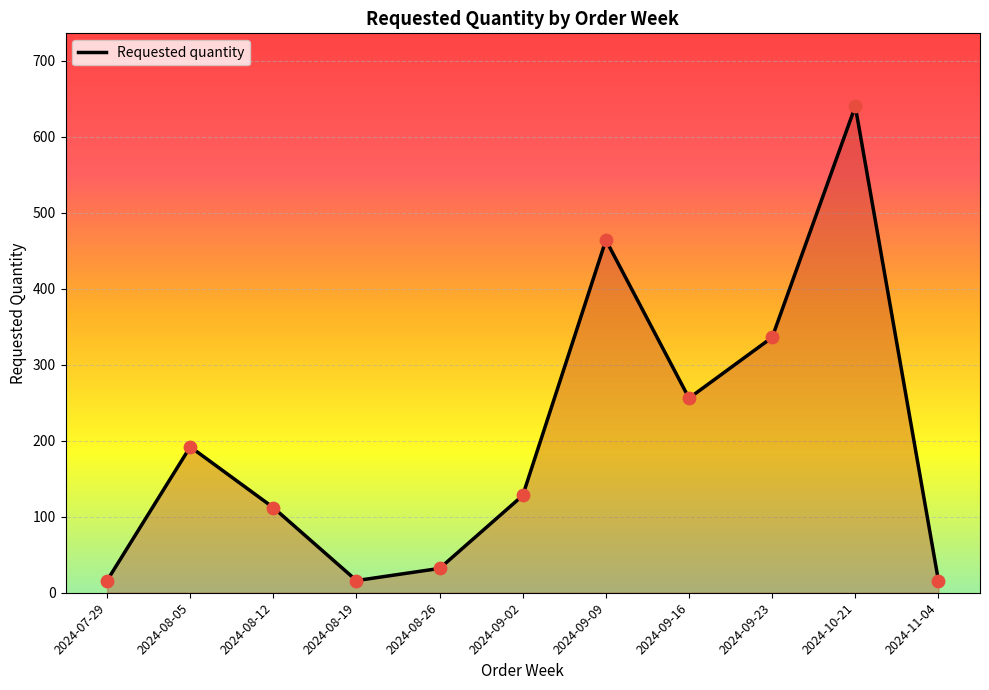

What is the change in value from 2024-08-19 to 2024-09-02?

+112